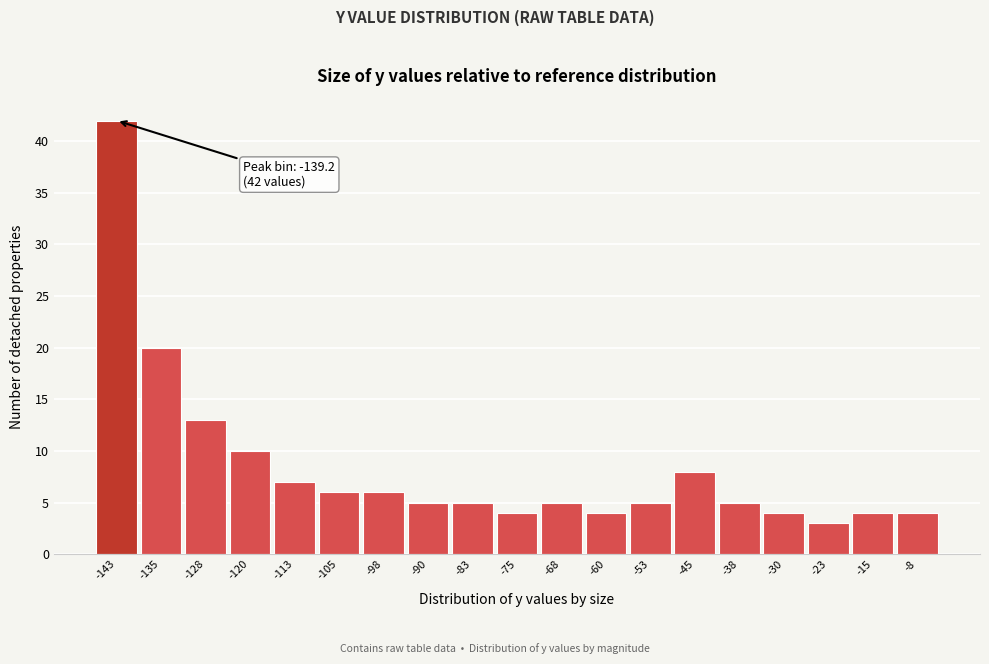

Reading left to right, extract all data points from this chart.

-143=42	-135=20	-128=13	-120=10	-113=7	-105=6	-98=6	-90=5	-83=5	-75=4	-68=5	-60=4	-53=5	-45=8	-38=5	-30=4	-23=3	-15=4	-8=4